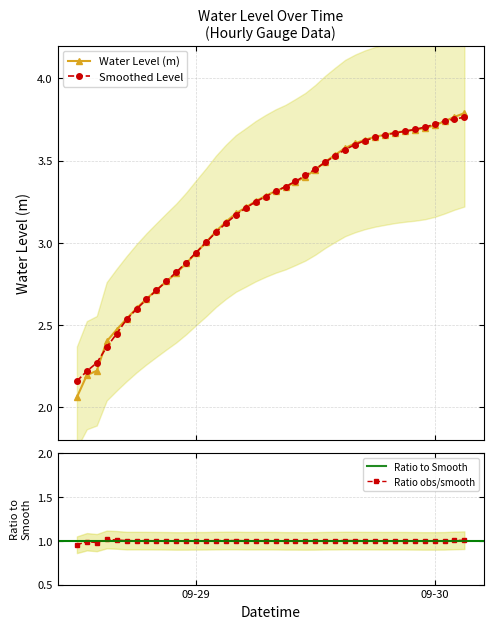

How many values exceed 3?

27